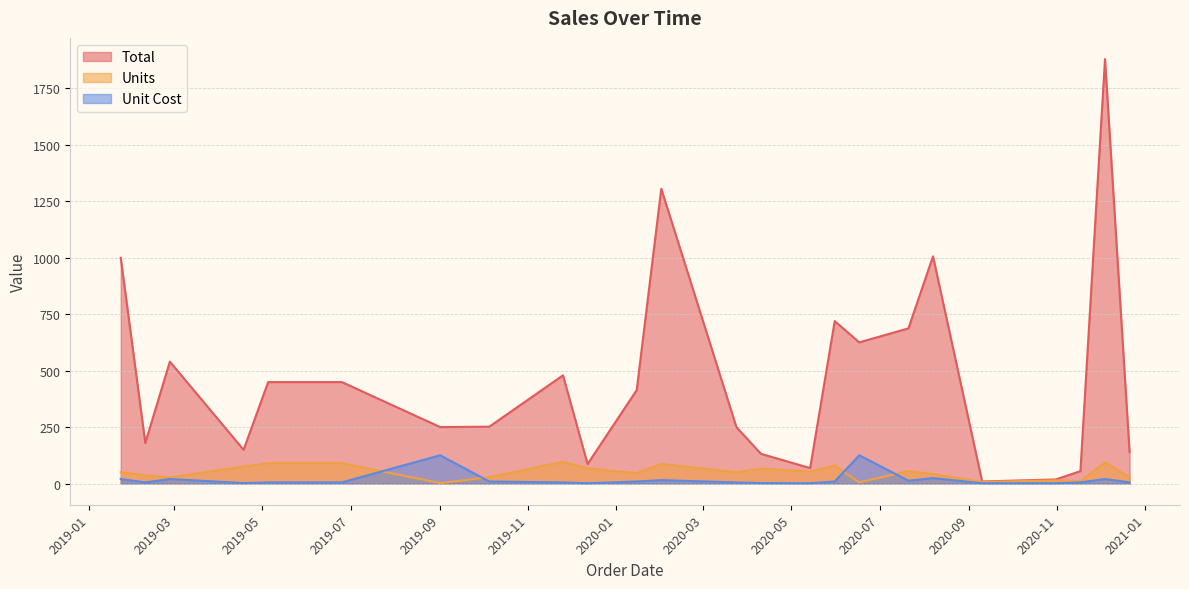

Reading left to right, what are all the values shown in this chart?

Total: 999.5	179.6	539.7	149.2	449.1	449.1	250.0	251.7	479.0	86.4	413.5	1305.0	249.5	131.3	68.4	719.2	625.0	687.0	1005.9	9.0	18.1	54.9	1879.1	139.7
Units: 50.0	36.0	27.0	75.0	90.0	90.0	2.0	28.0	96.0	67.0	46.0	87.0	50.0	66.0	53.0	80.0	5.0	55.0	42.0	7.0	14.0	11.0	94.0	28.0
Unit Cost: 20.0	5.0	20.0	2.0	5.0	5.0	125.0	9.0	5.0	1.3	9.0	15.0	5.0	2.0	1.3	9.0	125.0	12.5	23.9	1.3	1.3	5.0	20.0	5.0